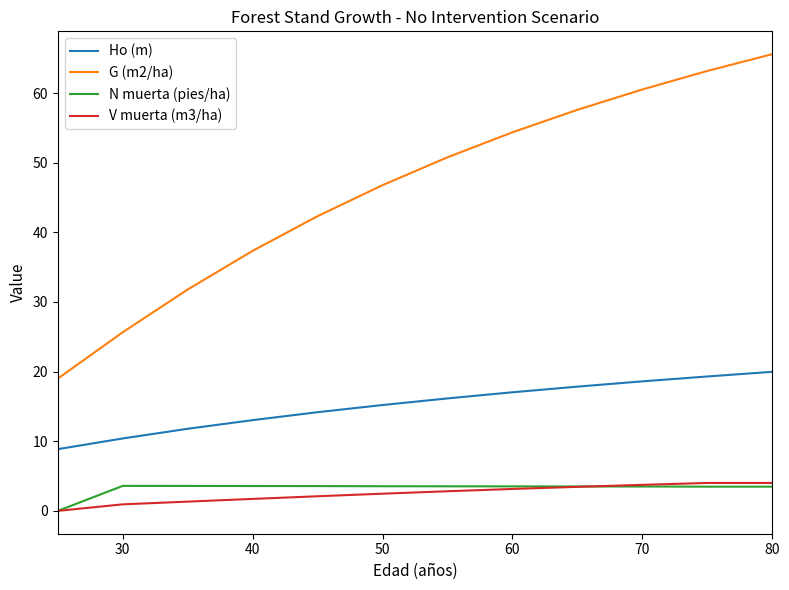

What are all the series names shown in the legend?

Ho (m), G (m2/ha), N muerta (pies/ha), V muerta (m3/ha)